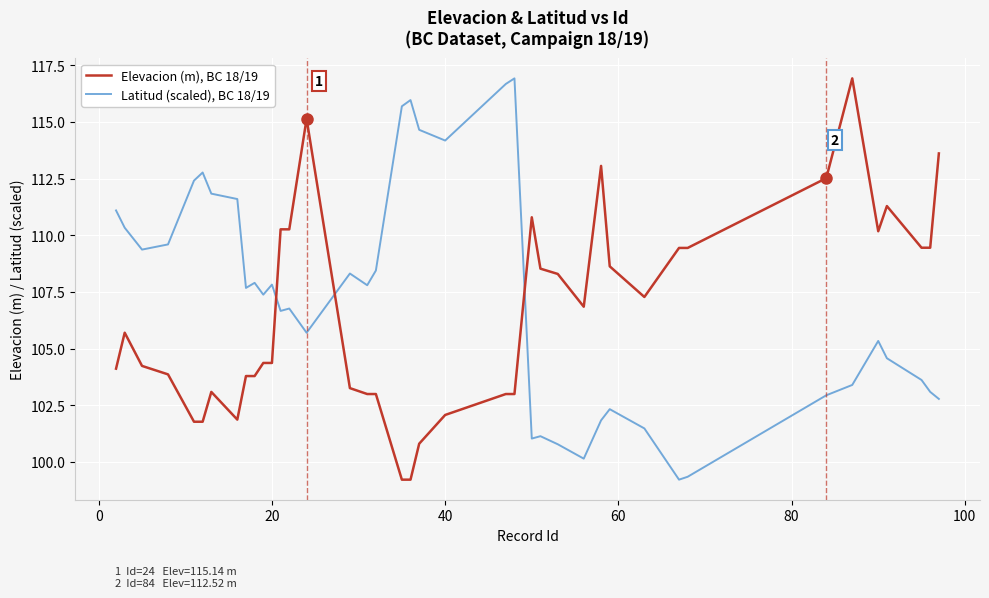

What is the minimum value shown in the chart?

99.2